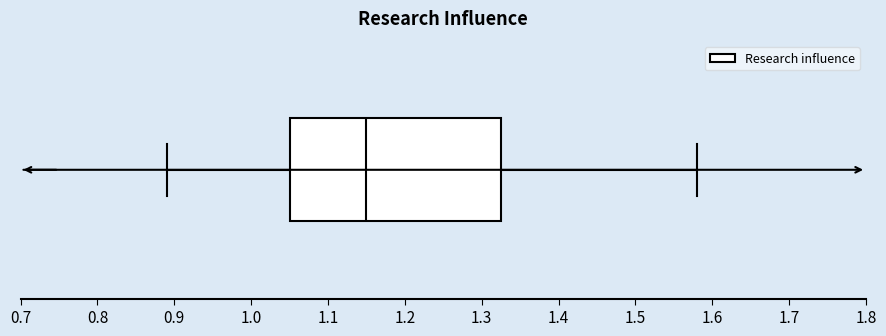

Where does the median line of the box sit on the x-axis? The values are not printed on the chart, so give them approximately, as read against the axis.

1.15